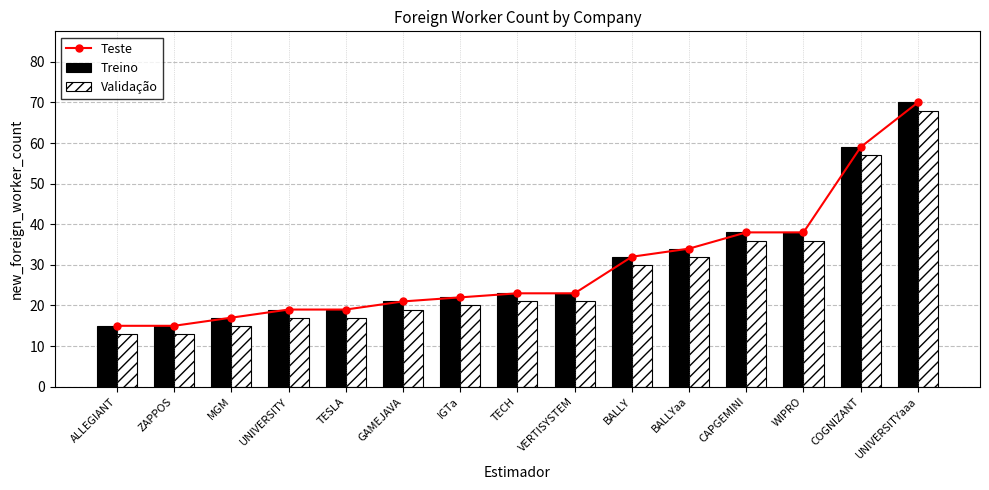

Where does the Teste series first go above 23?

BALLY